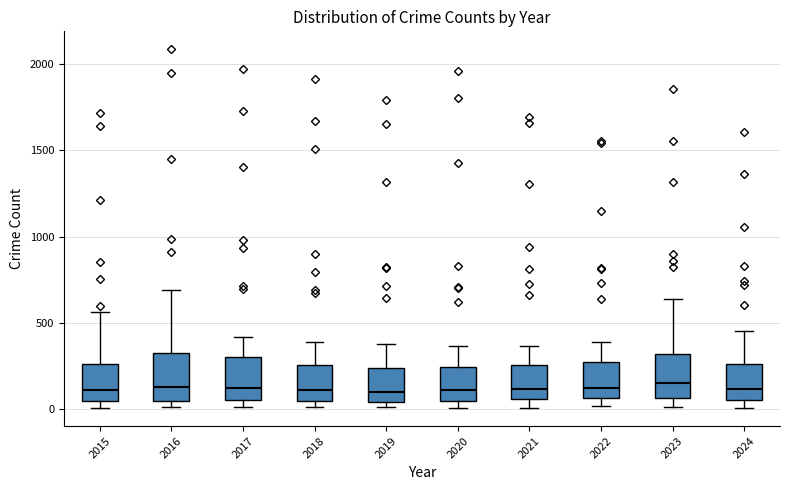

Reading left to right, read every box against the y-axis: the position of its median line, the range the box covers, and the ends of its whiskers. The values are not printed on the chart, so give them approximately, as read against the axis.

2015: median 100, box 50 to 250, whiskers 0 to 550
2016: median 150, box 50 to 300, whiskers 0 to 700
2017: median 100, box 50 to 300, whiskers 0 to 400
2018: median 100, box 50 to 250, whiskers 0 to 400
2019: median 100, box 50 to 250, whiskers 0 to 400
2020: median 100, box 50 to 250, whiskers 0 to 350
2021: median 100, box 50 to 250, whiskers 0 to 350
2022: median 100, box 50 to 250, whiskers 0 to 400
2023: median 150, box 50 to 300, whiskers 0 to 650
2024: median 100, box 50 to 250, whiskers 0 to 450